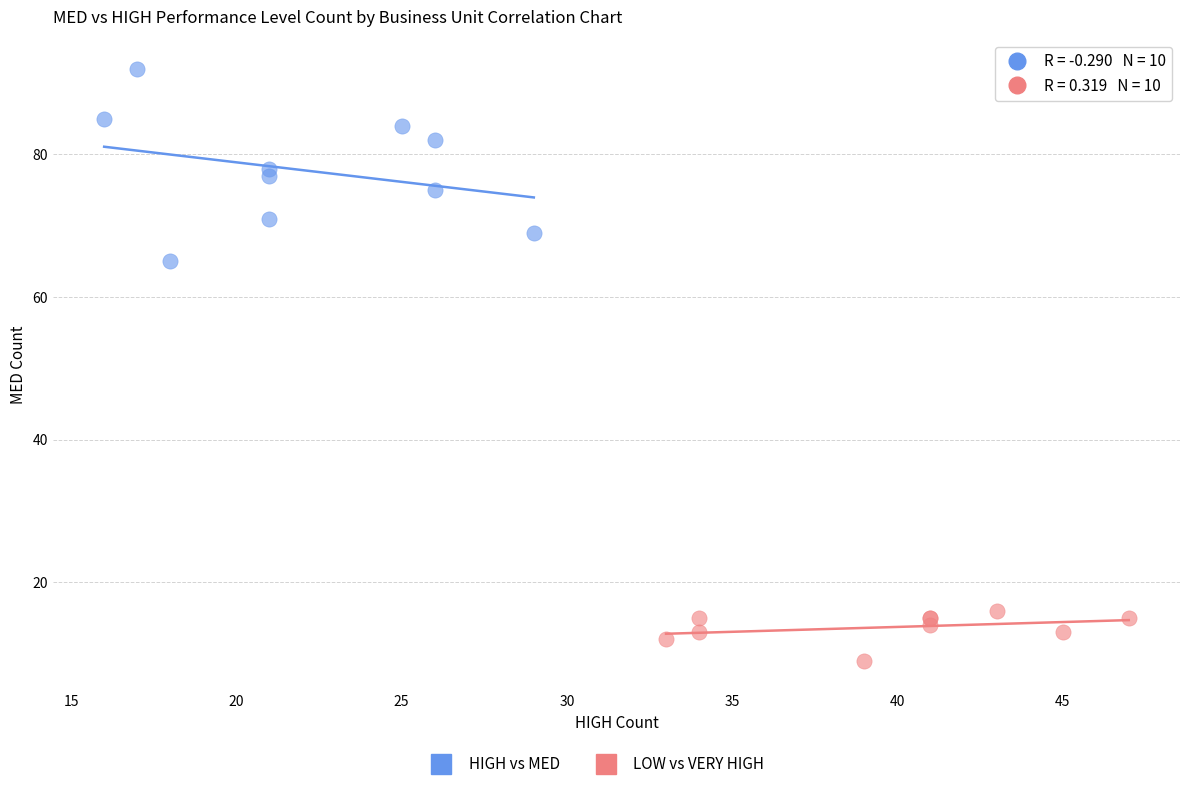

Which series contains the highest Y value?

HIGH vs MED